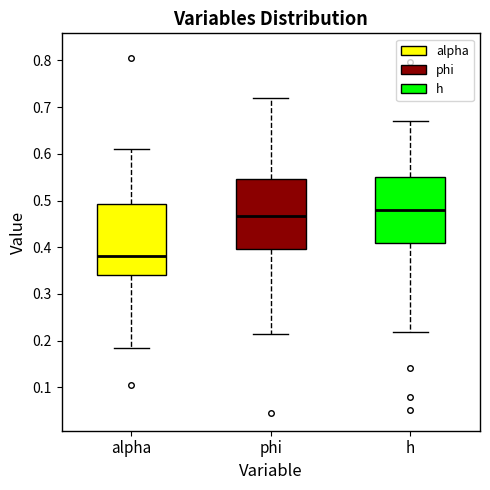

Which box's median line is the lowest?

alpha